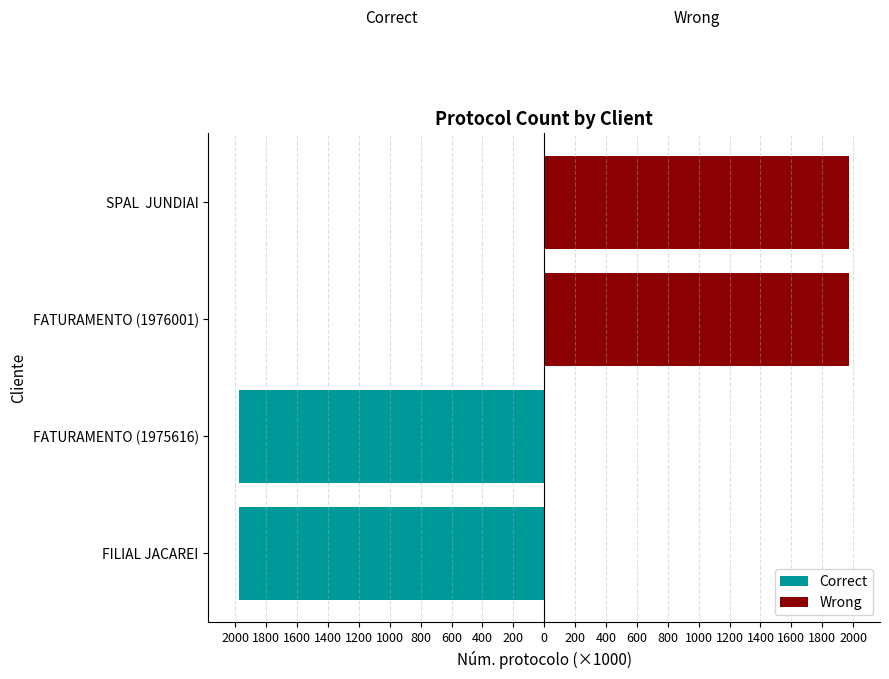

List the series in order of their peak value, lowest first.

Correct, Wrong